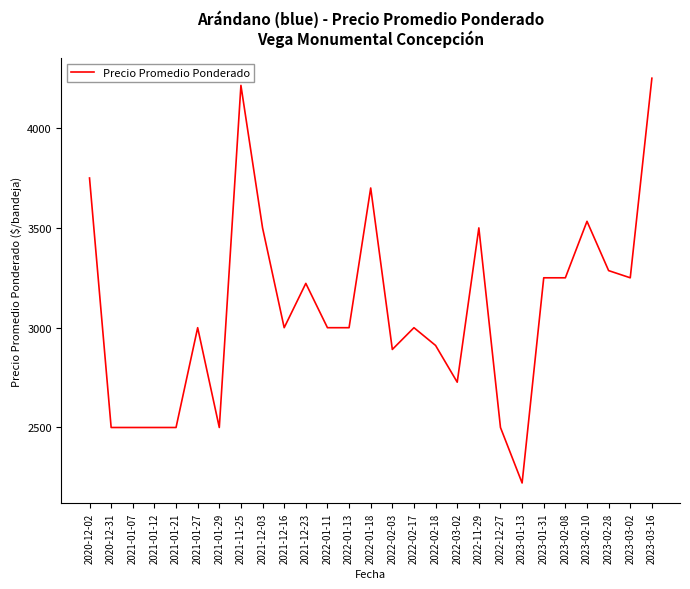

What is the approximate value at 2022-02-18, to the nearest 10?

2910